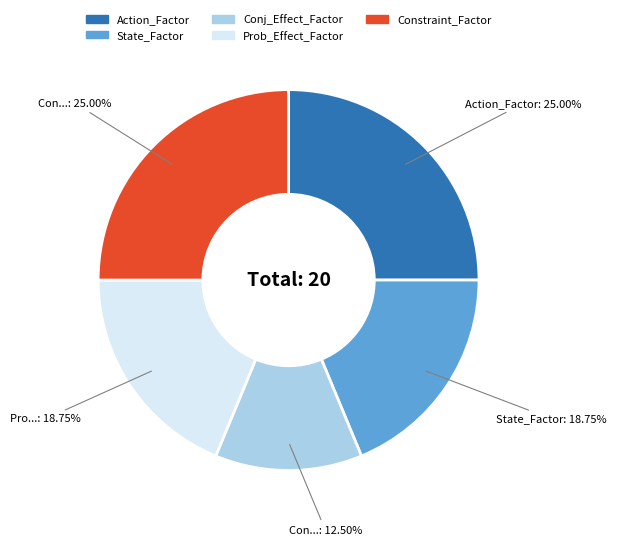

What is the smallest slice in the pie chart?

Conj_Effect_Factor